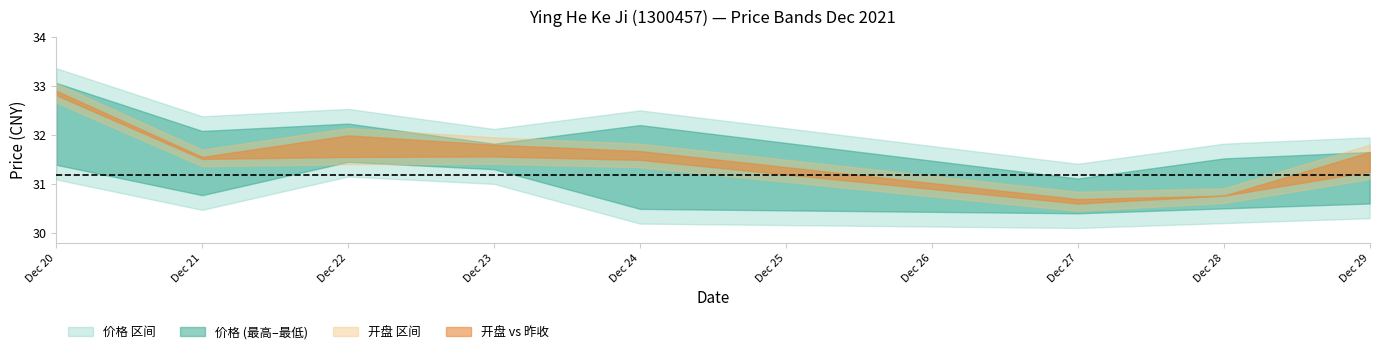

What is the sum of the 昨收 values at 2021-12-21 and 2021-12-29?

62.8